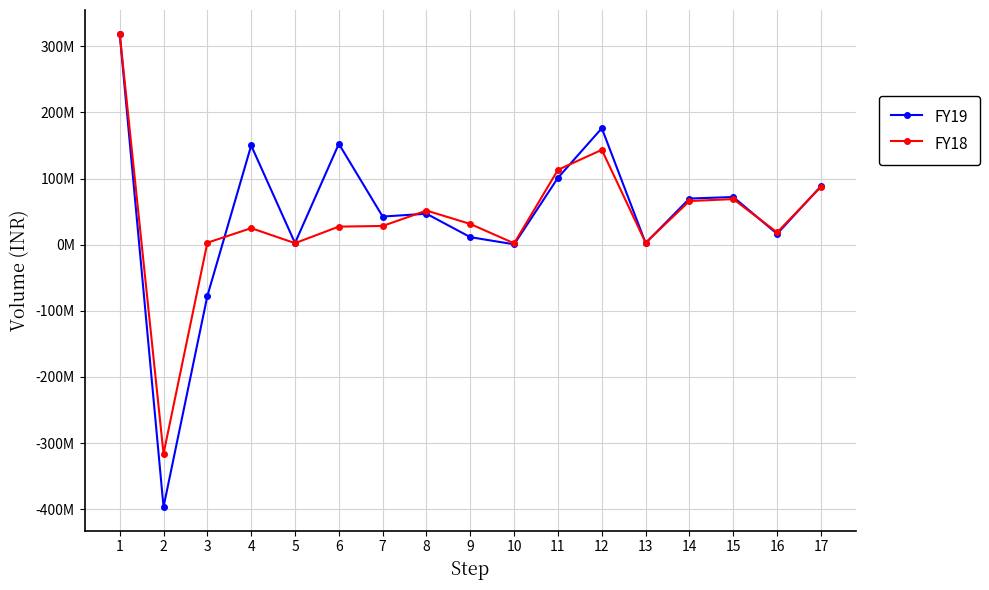

Is this an area chart (filled region under the line)?

No